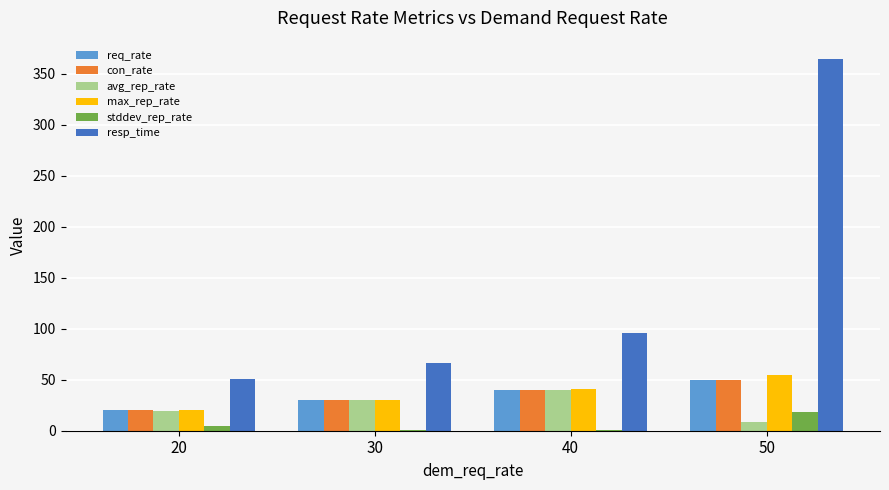

True or false: req_rate has a value of 40.0 at 40.

True